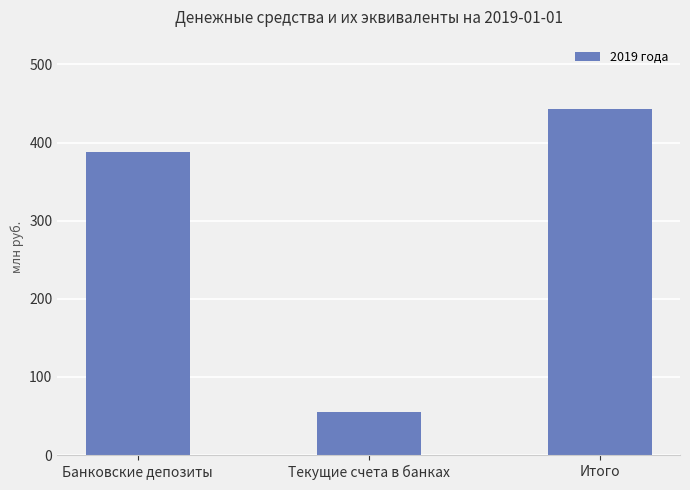

List the labels in order of value, largest first.

Итого, Банковские депозиты, Текущие счета в банках